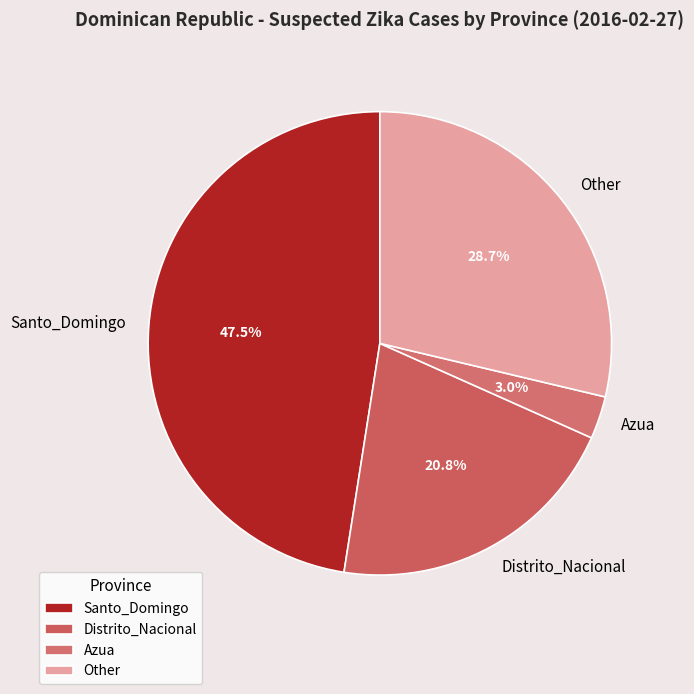

Rank the categories by value from lowest to highest.

Azua, Distrito_Nacional, Other, Santo_Domingo